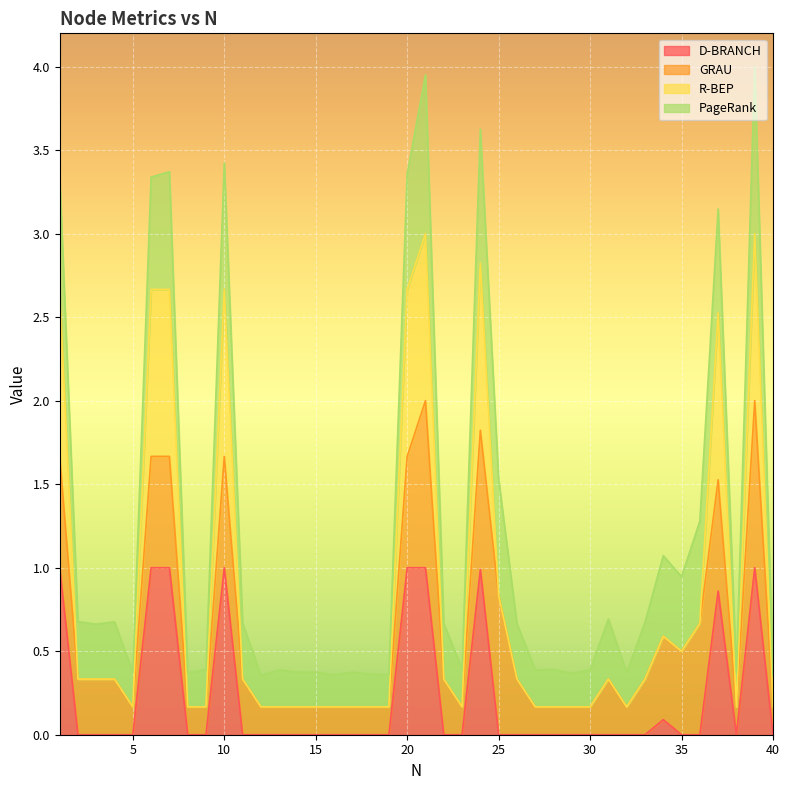

What are all the series names shown in the legend?

D-BRANCH, GRAU, R-BEP, PageRank